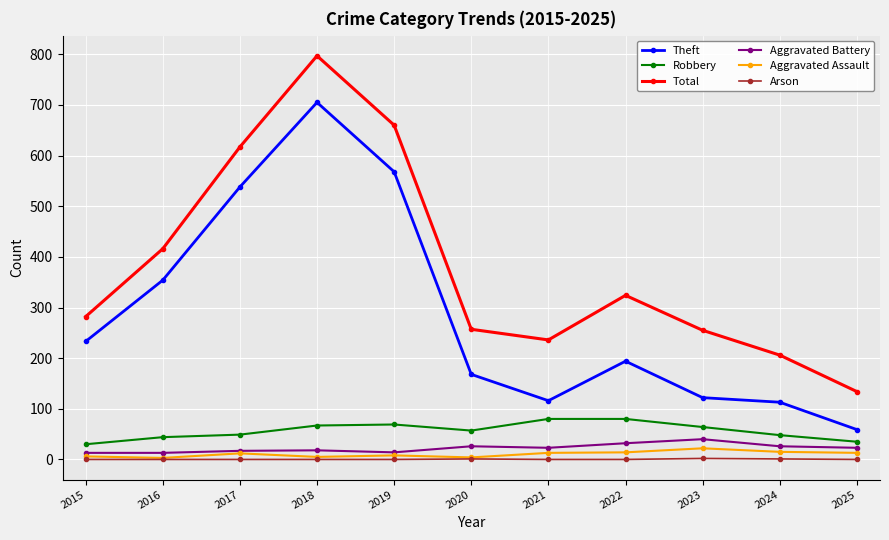

Is the value of Robbery at 2017 greater than the value of Aggravated Assault at 2020?

Yes